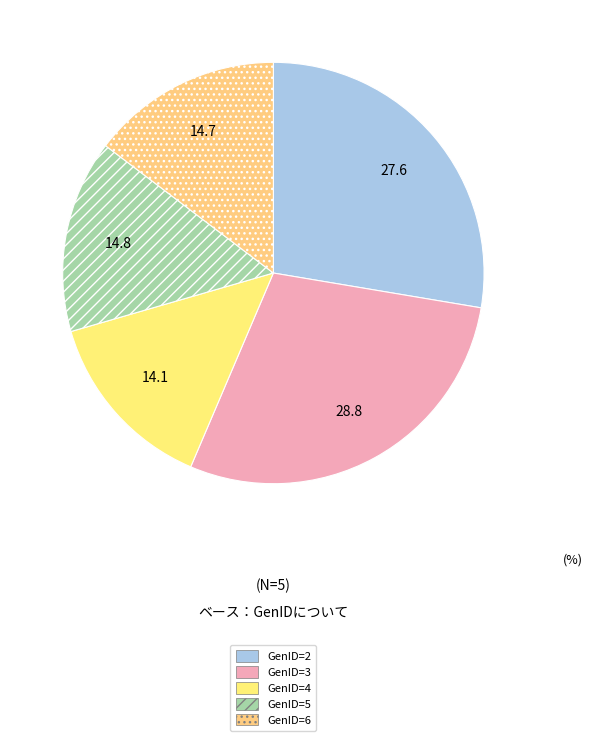

Does GenID=5 represent more than half of the total?

No